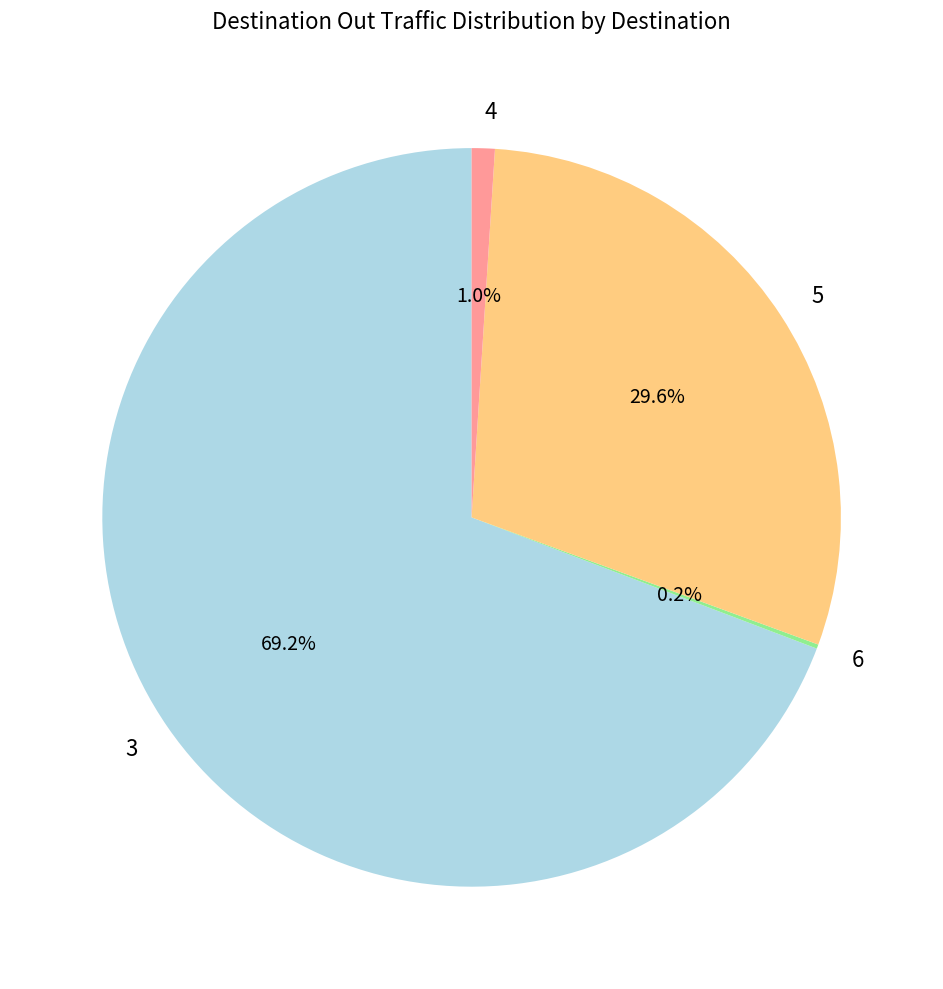

Which category has the biggest portion of the pie?

3